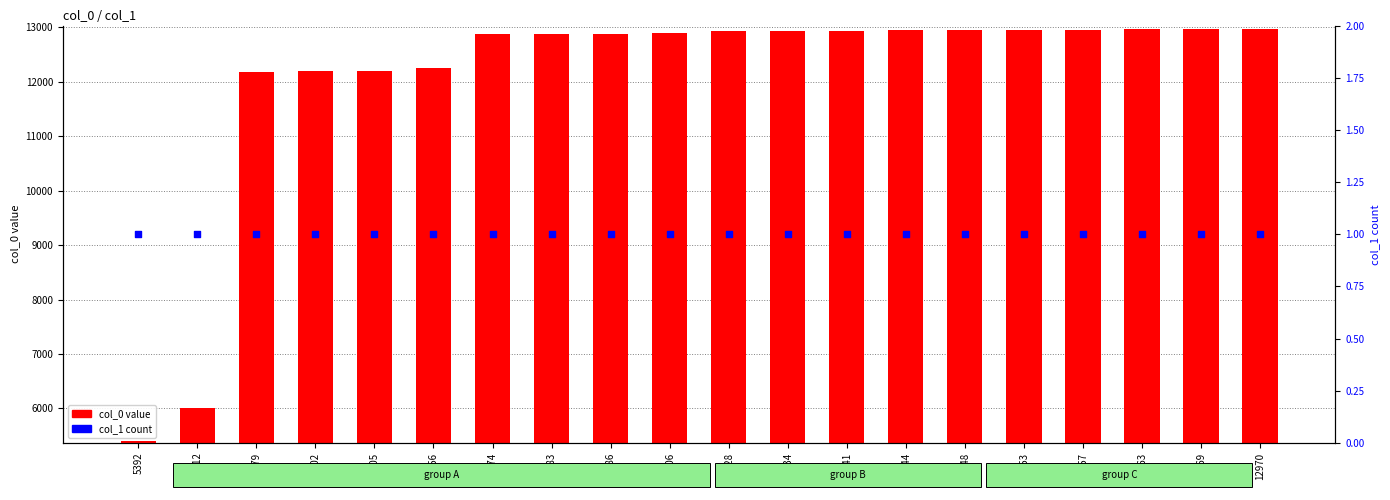

Which series reaches the minimum Y coordinate?

col_1 count